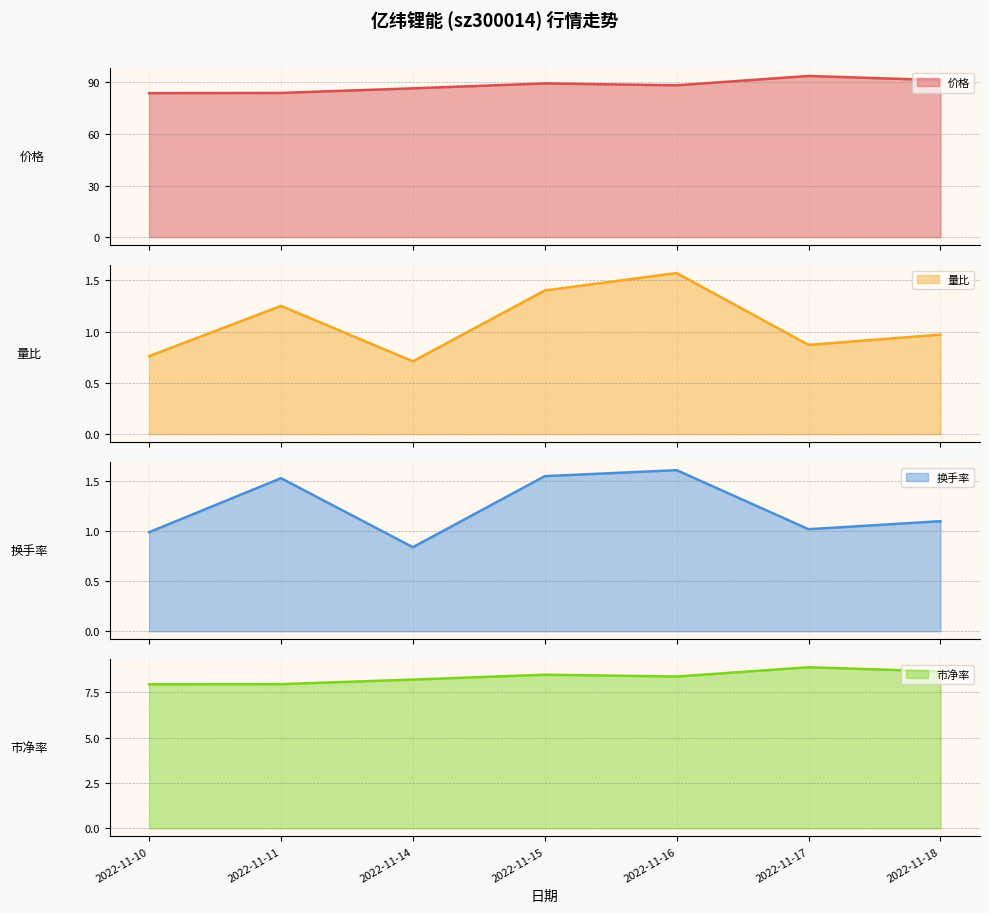

What is the maximum value for 价格?

93.8